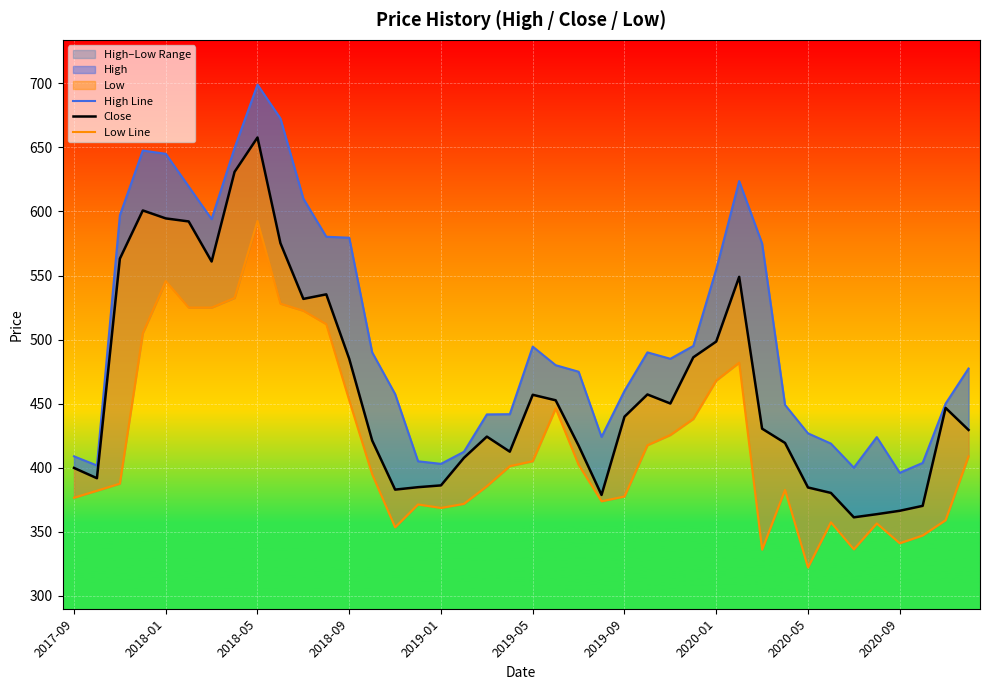

Which series changed the most between 2019-01 and 2020-01?

High Line